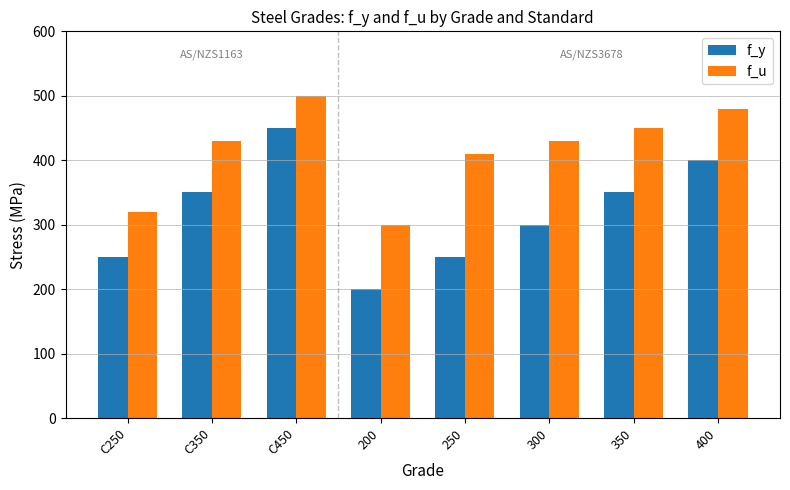

True or false: f_y has a value of 520 at 350.

False